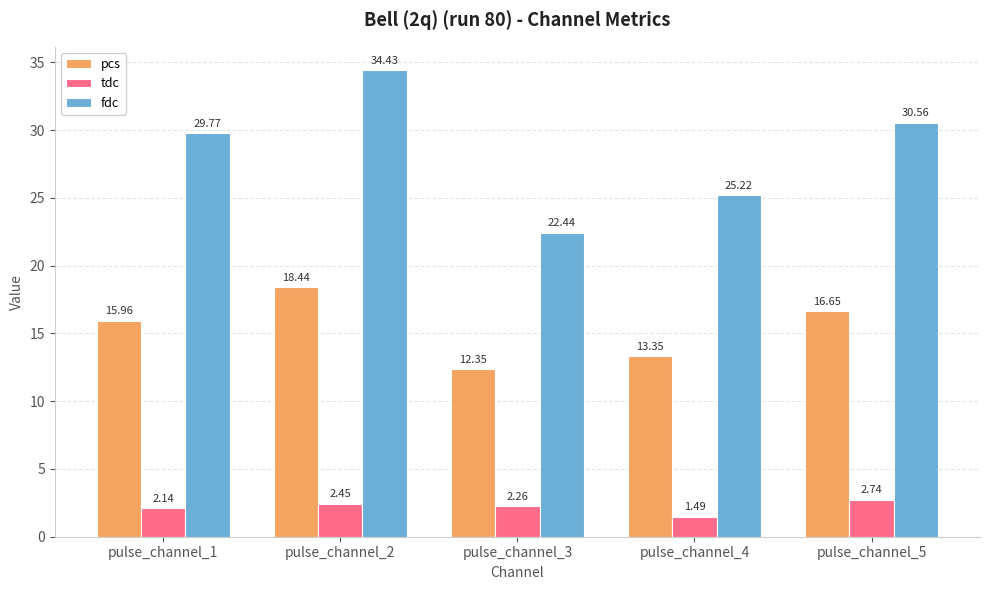

Between pulse_channel_3 and pulse_channel_5, which series saw the biggest shift?

fdc